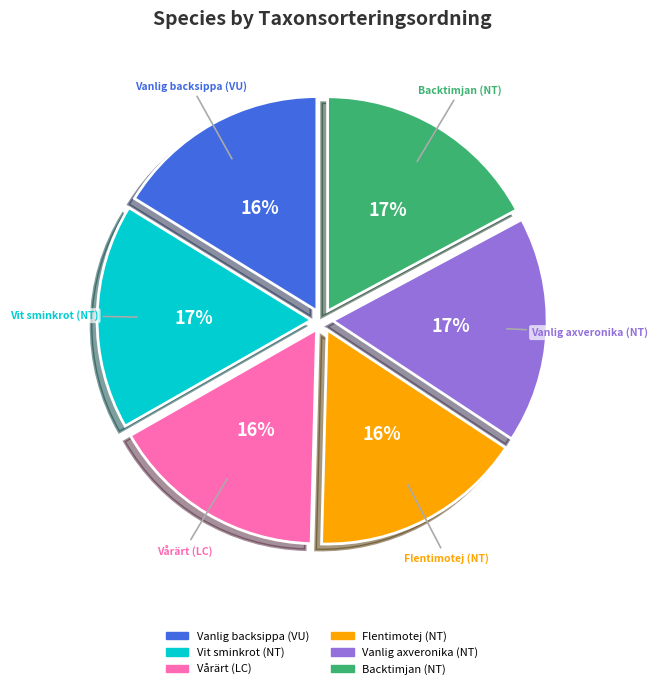

Combined, do Vanlig backsippa (VU) and Flentimotej (NT) account for over 50%?

No